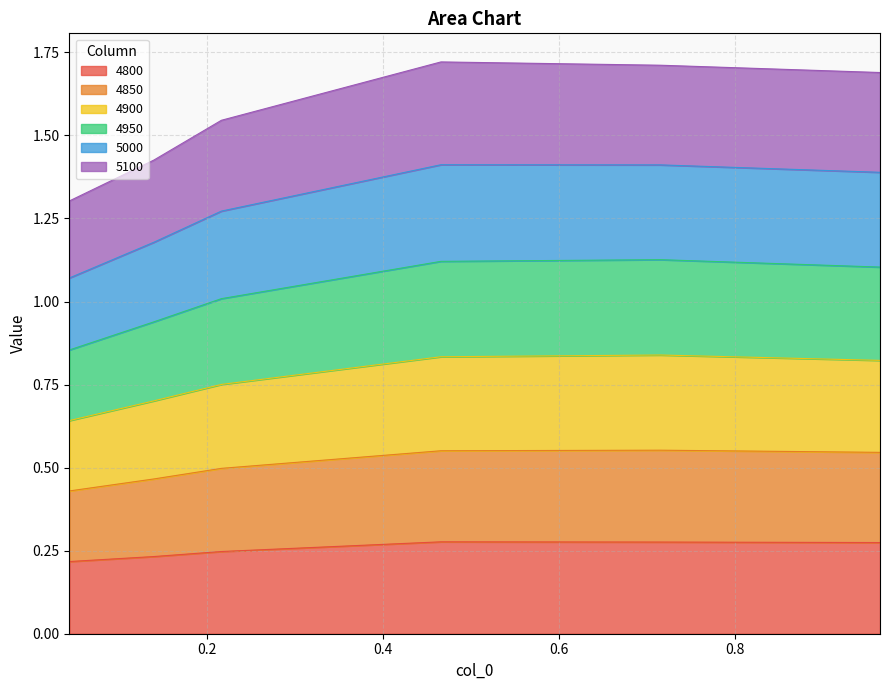

At which label is 4900 closest to 0?

0.04383561643835616